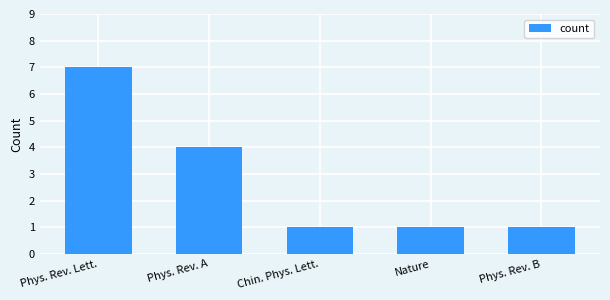

Does the chart contain stacked bars?

No